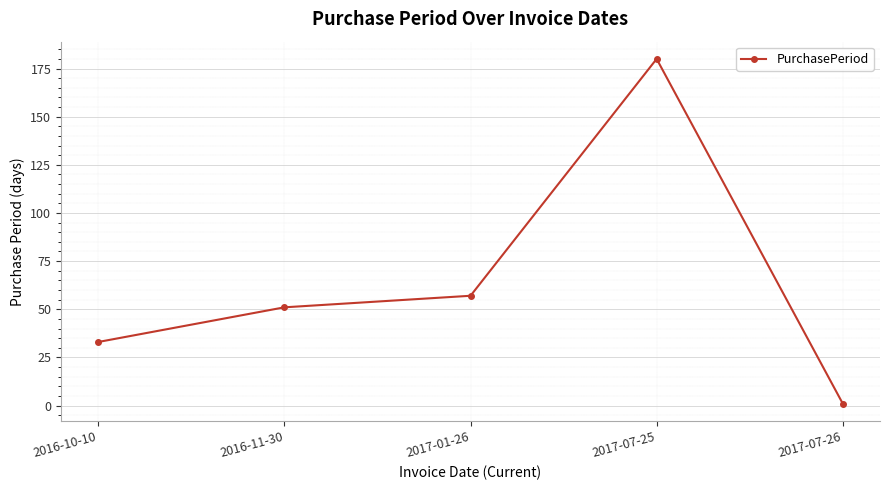

What is the maximum value shown in the chart?

180